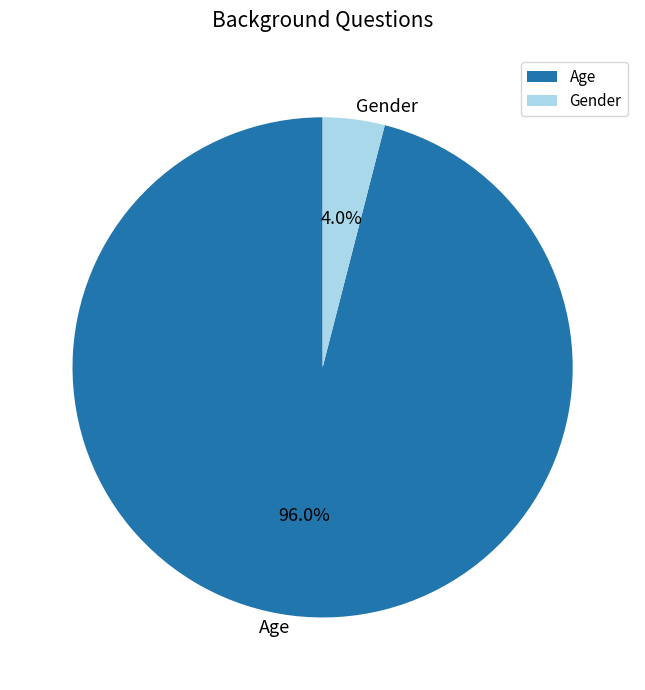

Which slice is the largest?

Age